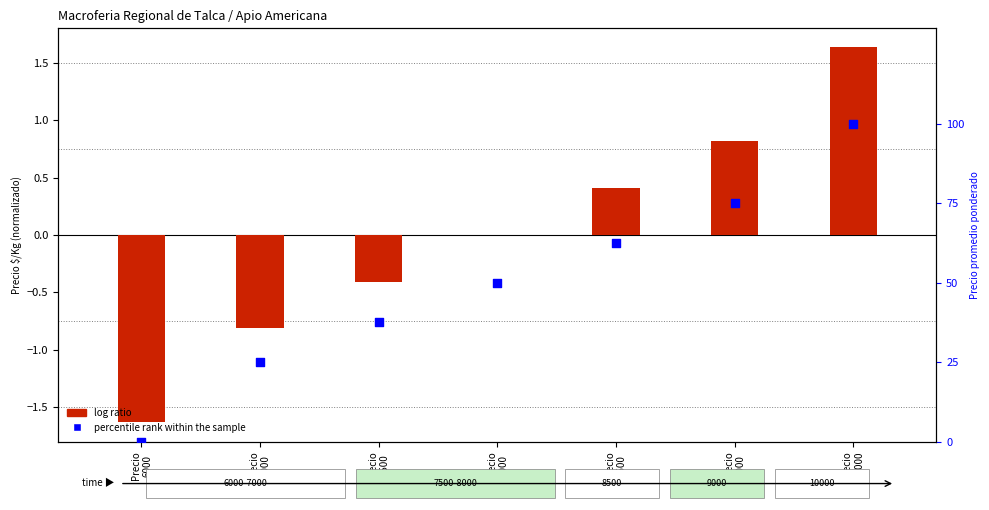

Which series has the largest total across all categories?

percentile rank within the sample